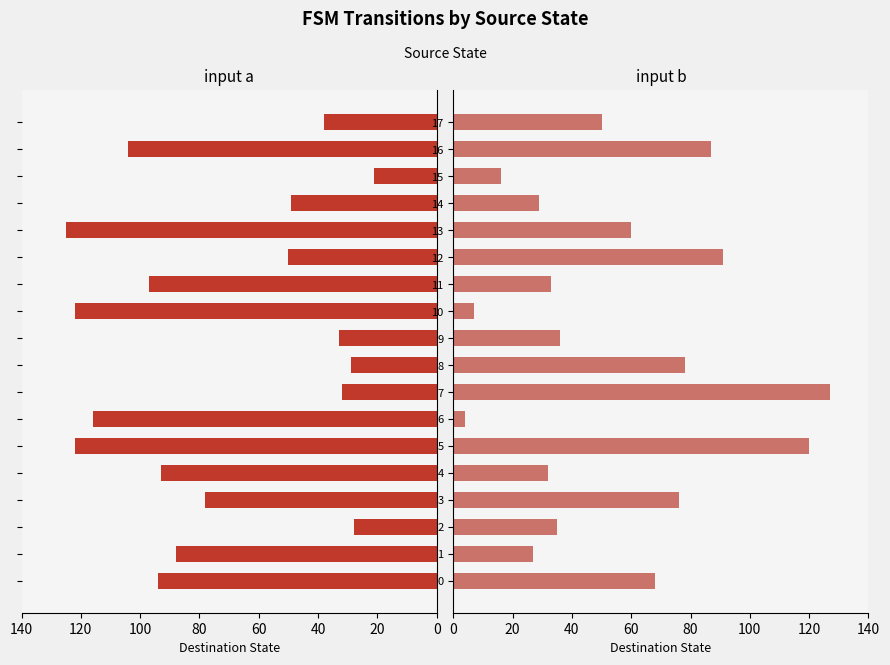

Rank the series by their average value, from highest to lowest.

input a, input b